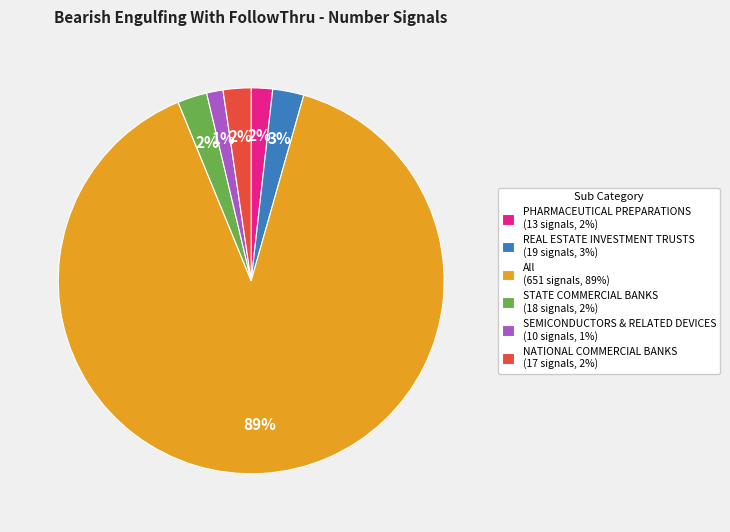

Which category accounts for the majority?

All